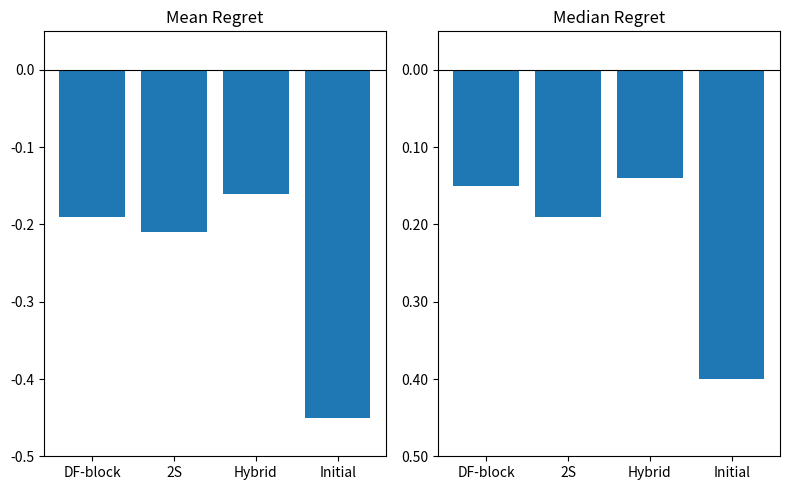

Which series has the widest spread of values?

Mean Recibir